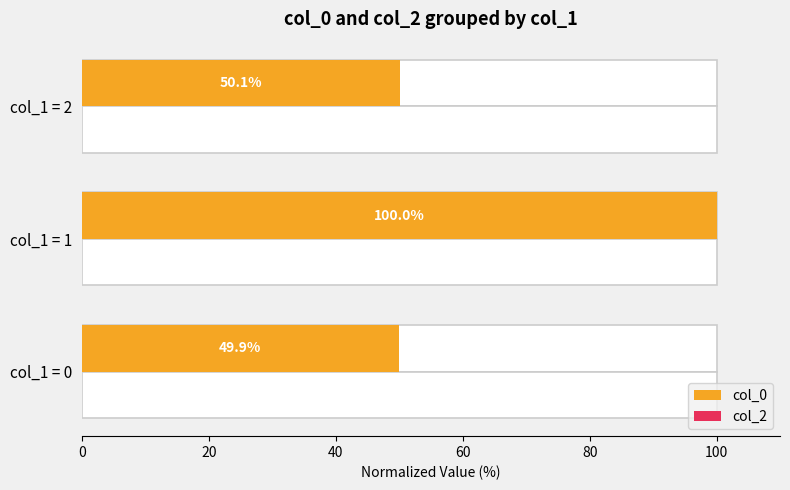

What is the value of the col_2 bar at the 1st from the left?

0.3